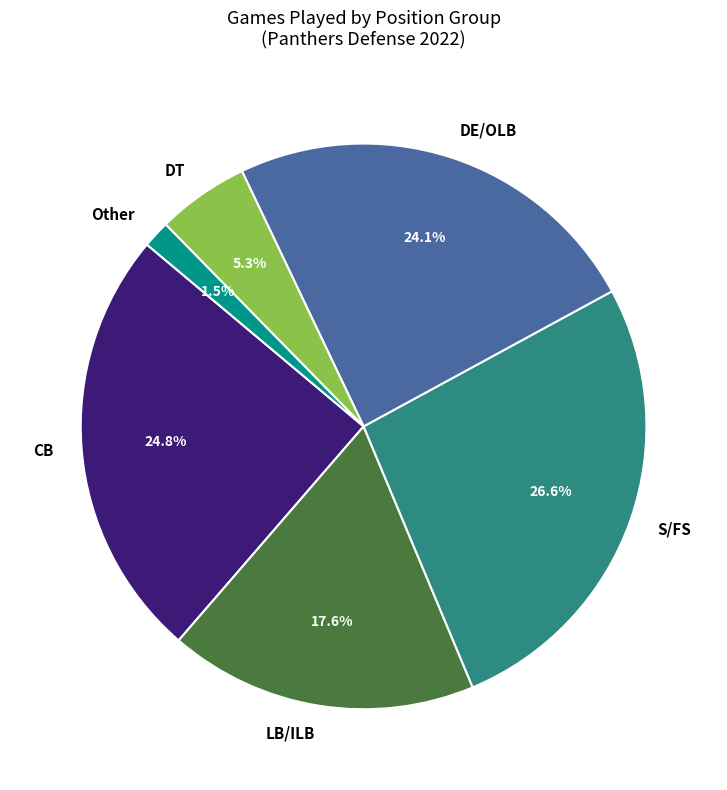

Is there a majority slice in this chart?

No